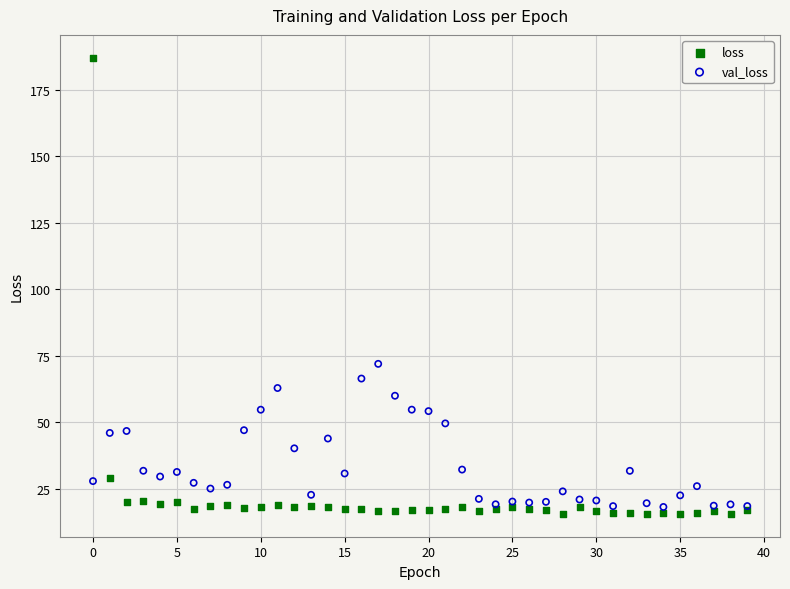

Across all series, what Y value is closest to 101?

71.9